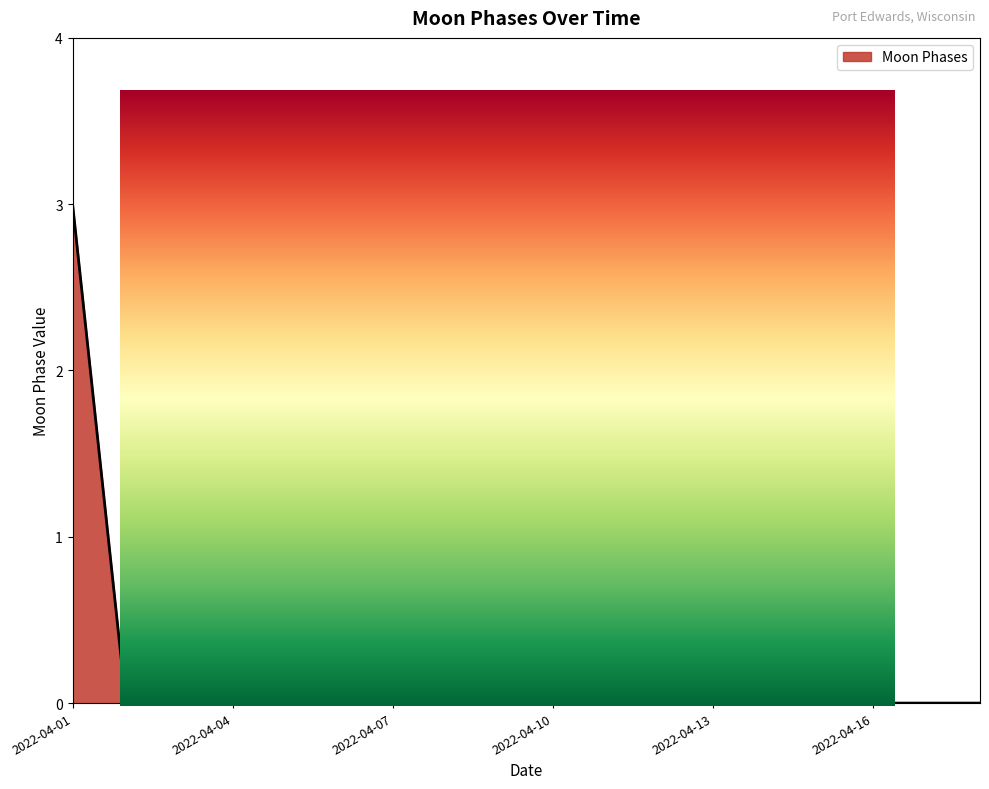

What is the sum of the values at 2022-04-14 and 2022-04-01?

3